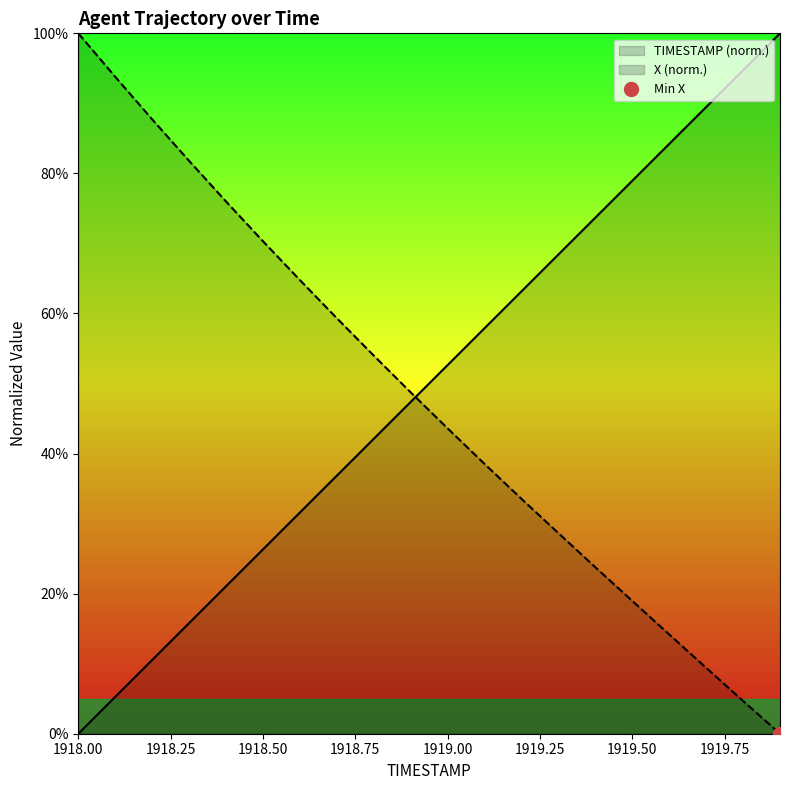

What is the spread (max minus min) of values at 1919.3?

39.8